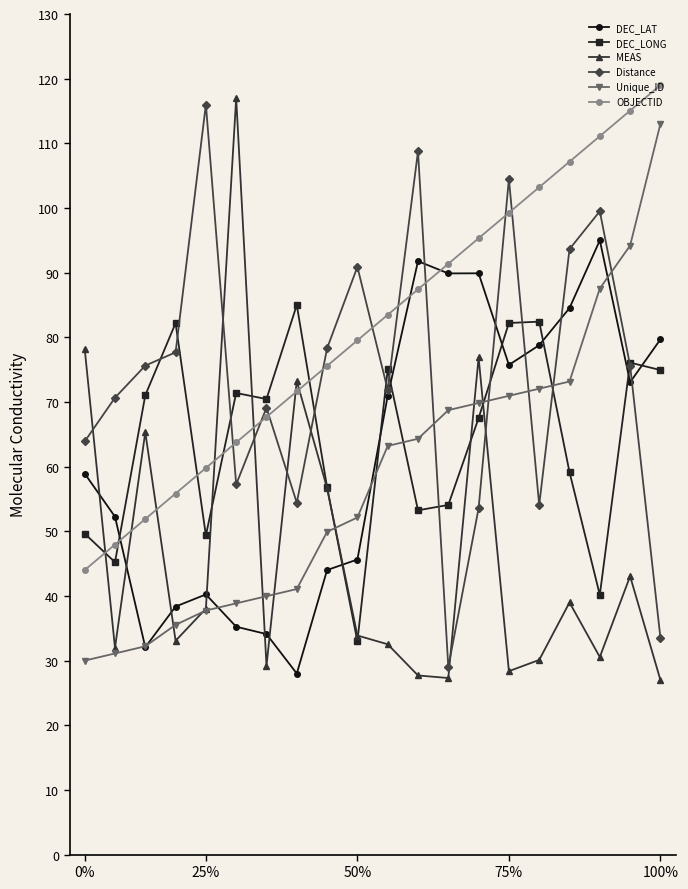

Which series ends up on top after the final intersection of MEAS and Unique_ID?

Unique_ID